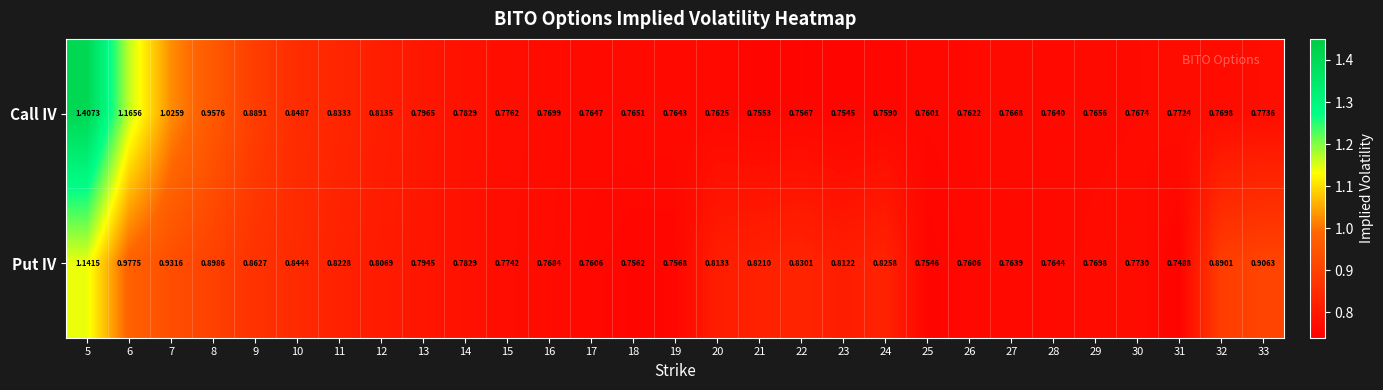

Which series has the largest total across all categories?

Call IV